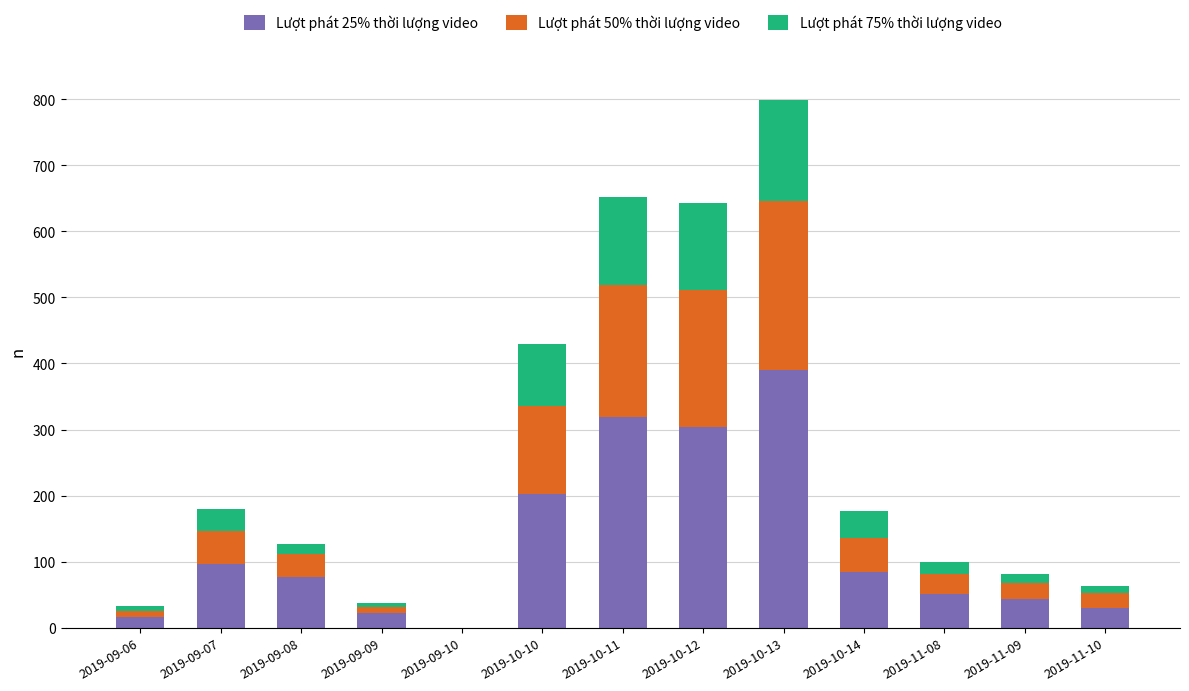

The value of Lượt phát 25% thời lượng video at 2019-10-13 is 390. True or false?

True